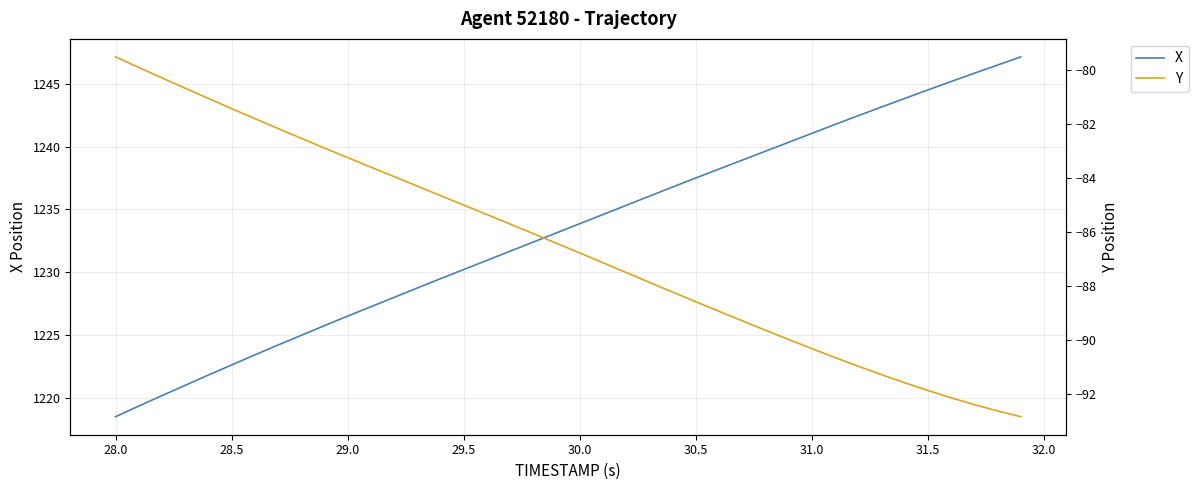

At which label does X reach its minimum?

28.0